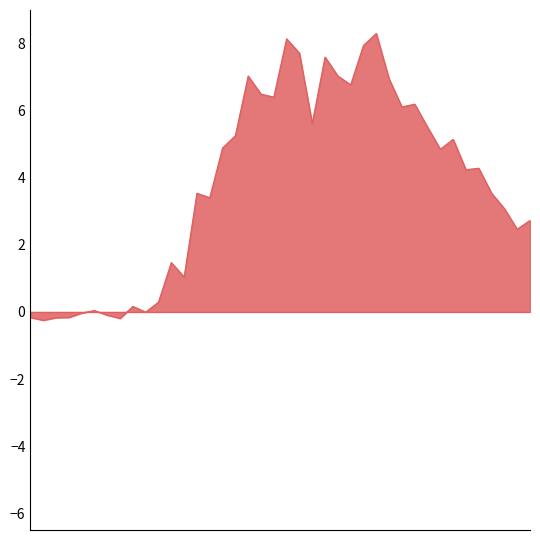

What is the maximum value shown in the chart?

8.3